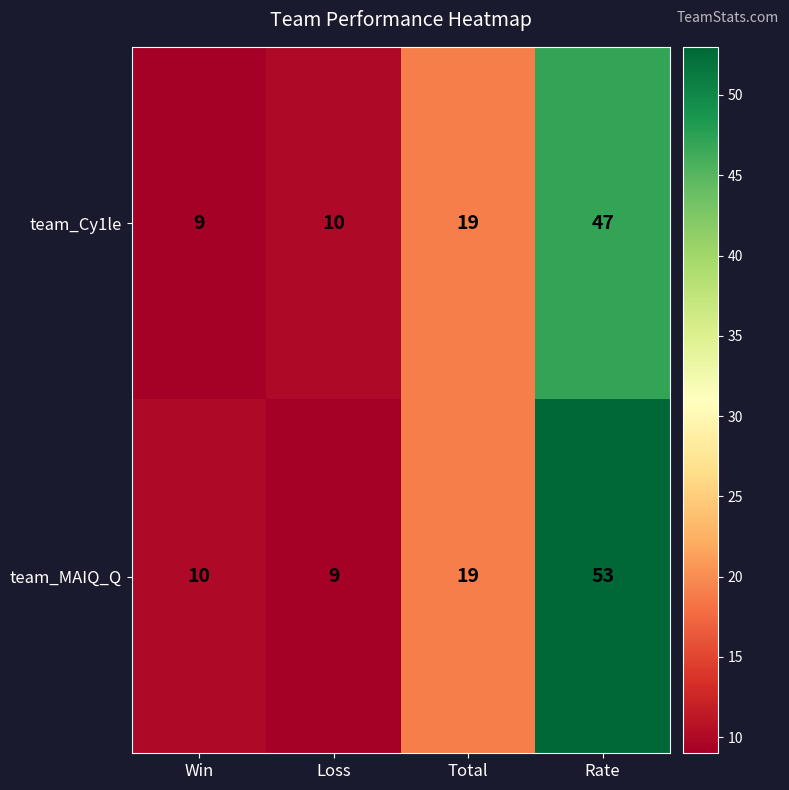

What is the sum of the team_MAIQ_Q values at Rate and Win?

63